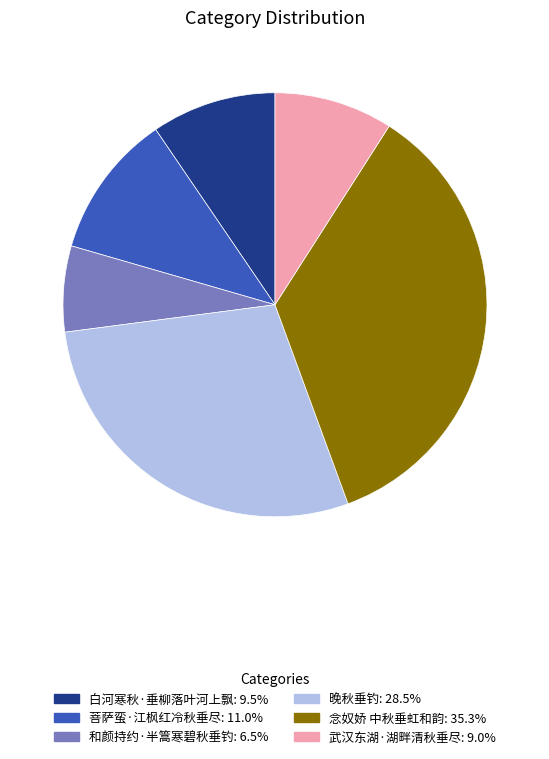

How many slices are in this pie chart?

6